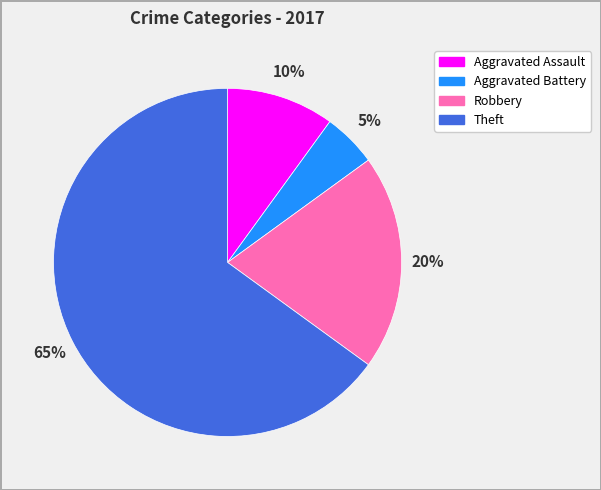

How many slices are in this pie chart?

4